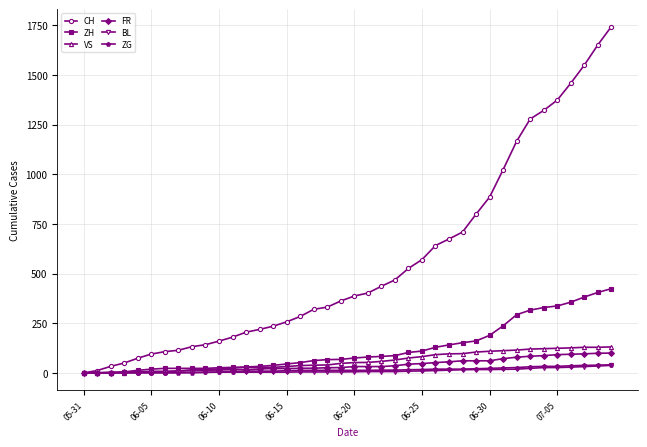

What is the maximum value shown in the chart?

1743